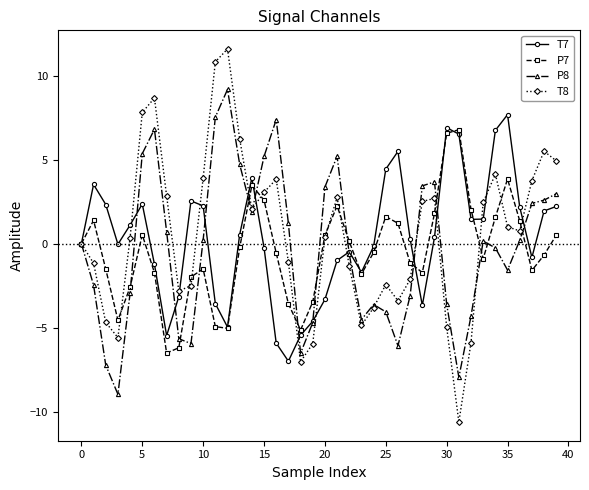

Which series has the largest total across all categories?

T8